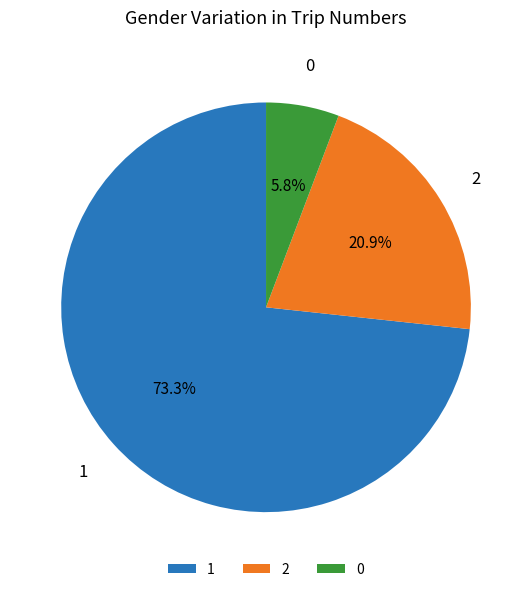

Do 2 and 1 together represent more than half of the pie?

Yes